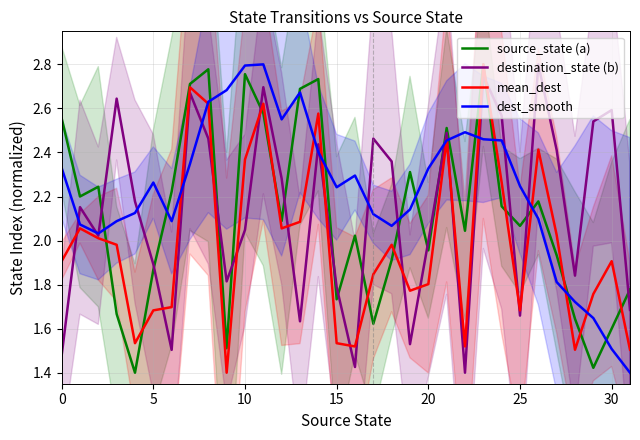

Is it true that destination_state (b) equals 4.4 at 30?

False